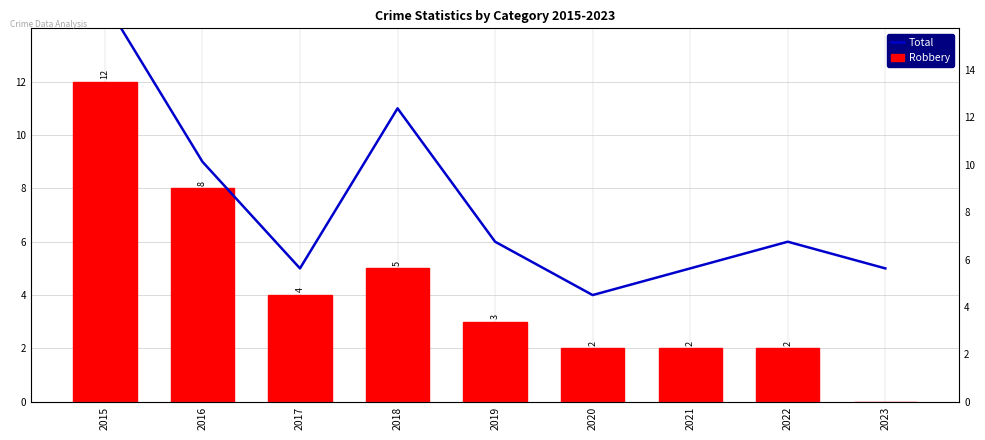

True or false: Total has a value of 5 at 2021.

True